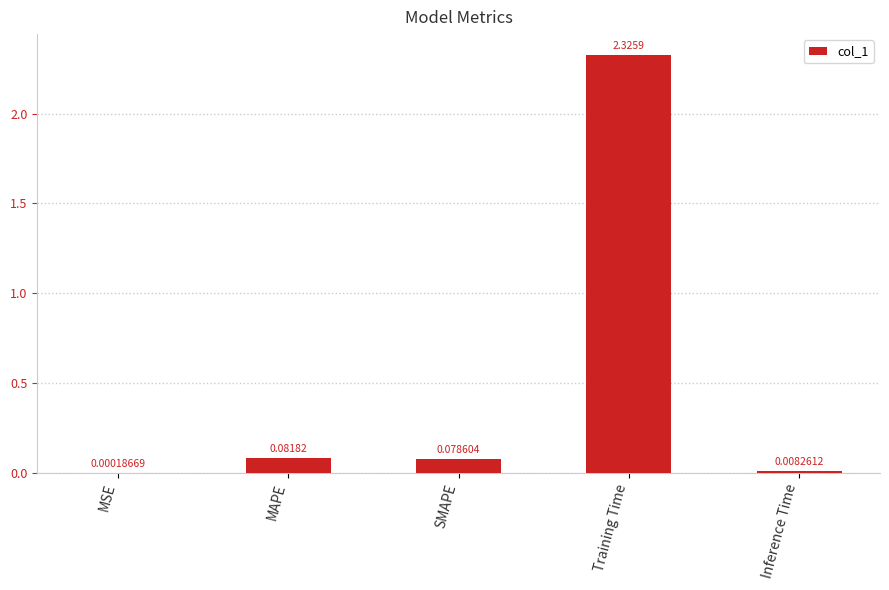

Where is the data nearest to the value 1?

MAPE